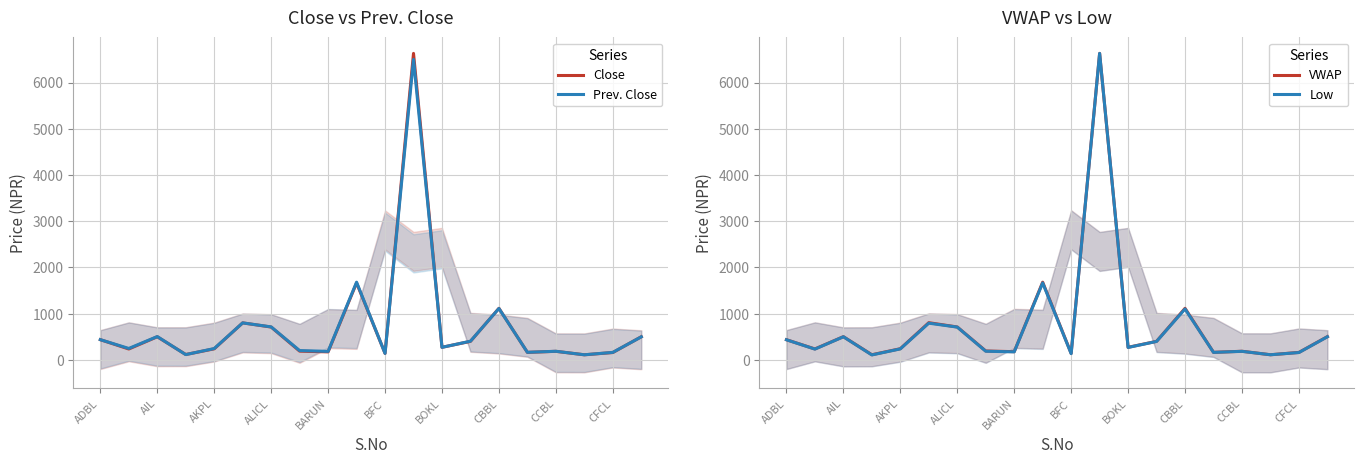

Reading left to right, list all the values displayed in this chart.

Close: 439.0	237.0	502.0	118.0	241.0	802.0	712.0	191.0	175.0	1666.0	143.0	6630.0	274.0	402.0	1117.0	164.0	187.0	112.0	161.0	502.0
Prev. Close: 439.0	249.0	506.0	116.0	247.0	802.0	715.0	203.0	186.0	1682.0	142.0	6500.0	273.0	406.0	1113.0	166.0	188.0	112.0	164.0	500.0
VWAP: 437.2	237.1	502.8	112.0	242.3	805.6	712.6	193.5	178.4	1681.2	141.2	6630.0	272.7	401.9	1116.1	164.2	187.3	112.0	162.6	503.8
Low: 436.0	234.0	501.0	108.0	239.0	795.0	710.0	188.0	175.0	1666.0	136.0	6630.0	270.0	400.0	1102.0	163.0	186.0	112.0	160.0	501.0